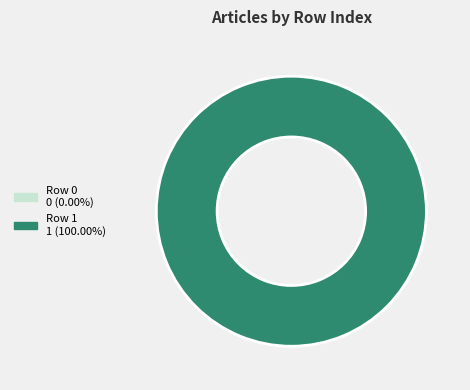

How many segments does this pie chart have?

2